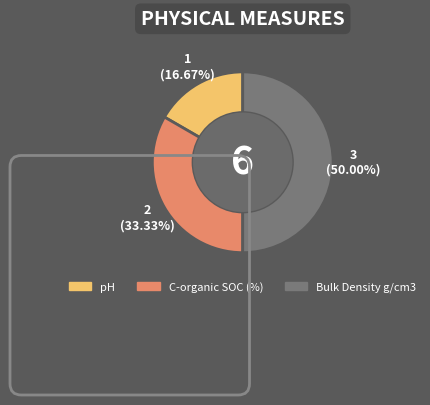

What is the ratio of the value at Bulk Density g/cm3 to the value at pH?

3.0